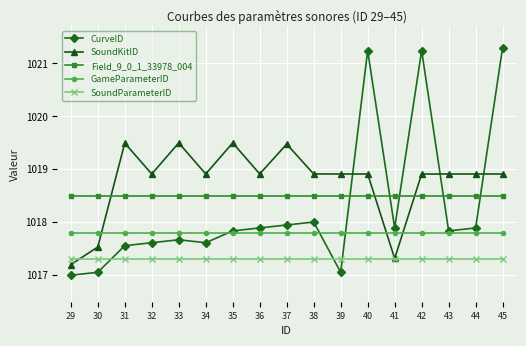

Reading left to right, transcribe all the data shown in this chart.

CurveID: 29=1017.0	30=1017.1	31=1017.6	32=1017.6	33=1017.7	34=1017.6	35=1017.8	36=1017.9	37=1017.9	38=1018.0	39=1017.1	40=1021.2	41=1017.9	42=1021.2	43=1017.8	44=1017.9	45=1021.3
SoundKitID: 29=1017.2	30=1017.5	31=1019.5	32=1018.9	33=1019.5	34=1018.9	35=1019.5	36=1018.9	37=1019.5	38=1018.9	39=1018.9	40=1018.9	41=1017.3	42=1018.9	43=1018.9	44=1018.9	45=1018.9
Field_9_0_1_33978_004: 29=1018.5	30=1018.5	31=1018.5	32=1018.5	33=1018.5	34=1018.5	35=1018.5	36=1018.5	37=1018.5	38=1018.5	39=1018.5	40=1018.5	41=1018.5	42=1018.5	43=1018.5	44=1018.5	45=1018.5
GameParameterID: 29=1017.8	30=1017.8	31=1017.8	32=1017.8	33=1017.8	34=1017.8	35=1017.8	36=1017.8	37=1017.8	38=1017.8	39=1017.8	40=1017.8	41=1017.8	42=1017.8	43=1017.8	44=1017.8	45=1017.8
SoundParameterID: 29=1017.3	30=1017.3	31=1017.3	32=1017.3	33=1017.3	34=1017.3	35=1017.3	36=1017.3	37=1017.3	38=1017.3	39=1017.3	40=1017.3	41=1017.3	42=1017.3	43=1017.3	44=1017.3	45=1017.3